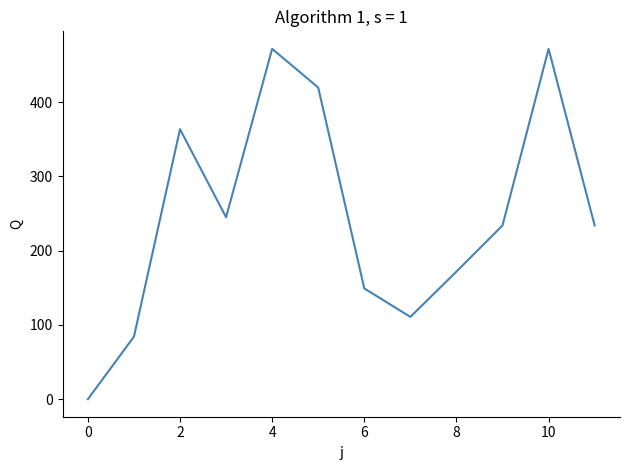

What is the difference between the maximum and minimum values?

471.8